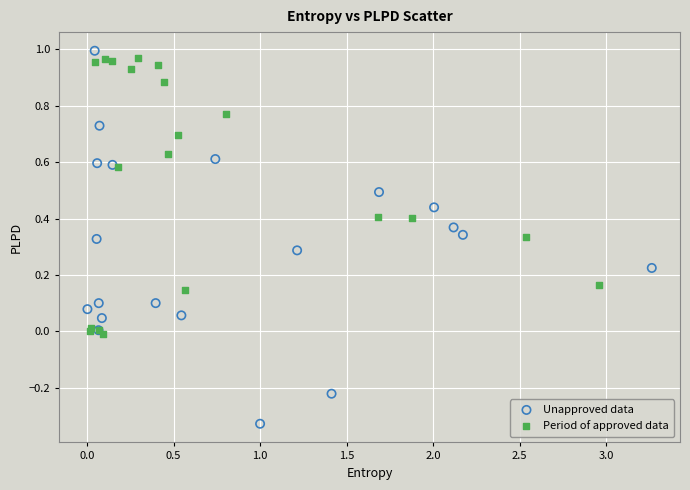

Which series has the largest Y range (max minus min)?

Unapproved data